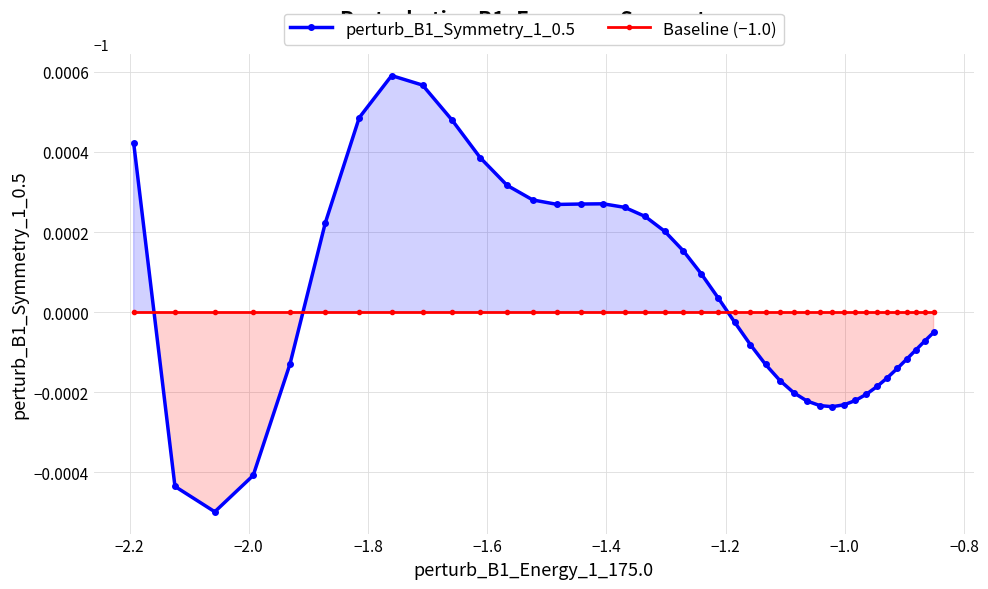

Rank the series by their maximum value, from highest to lowest.

perturb_B1_Symmetry_1_0.5, Baseline (−1.0)